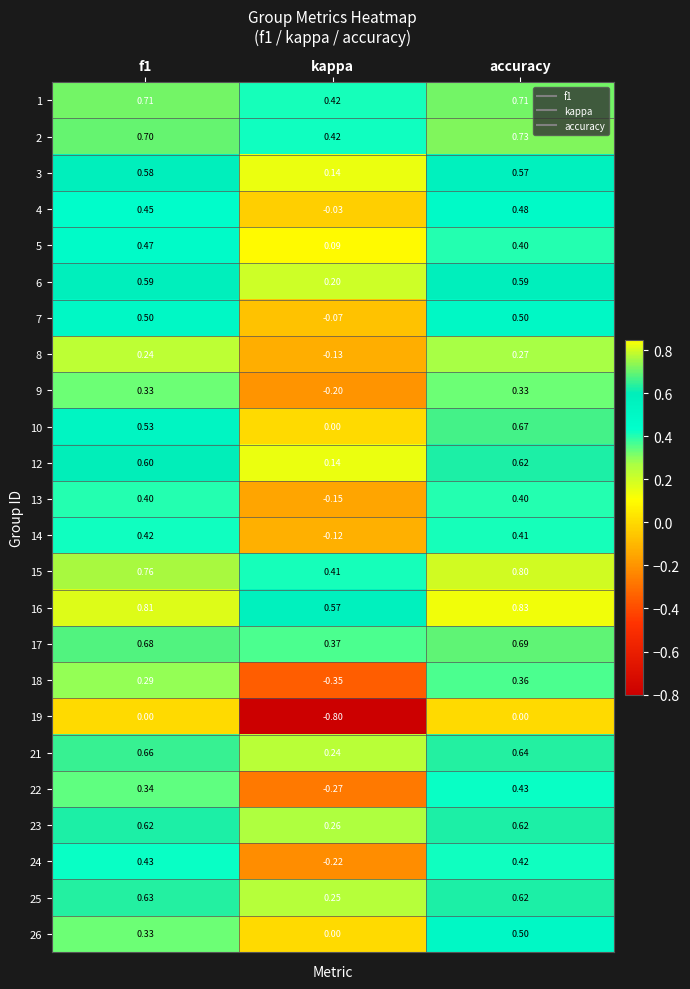

At which label does 21 reach its minimum?

kappa